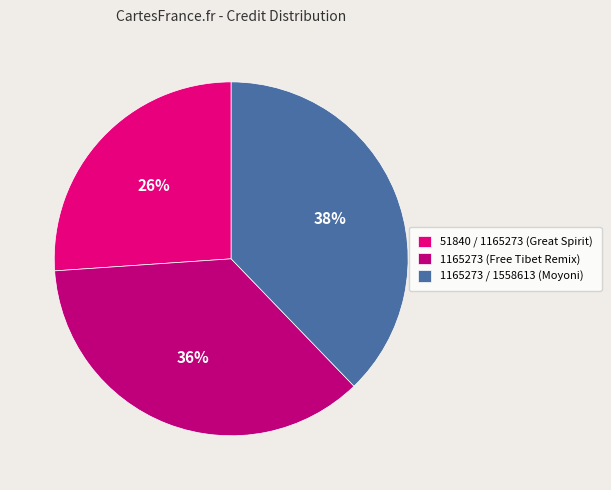

True or false: 1165273 (Free Tibet Remix) accounts for 24% of the total.

False